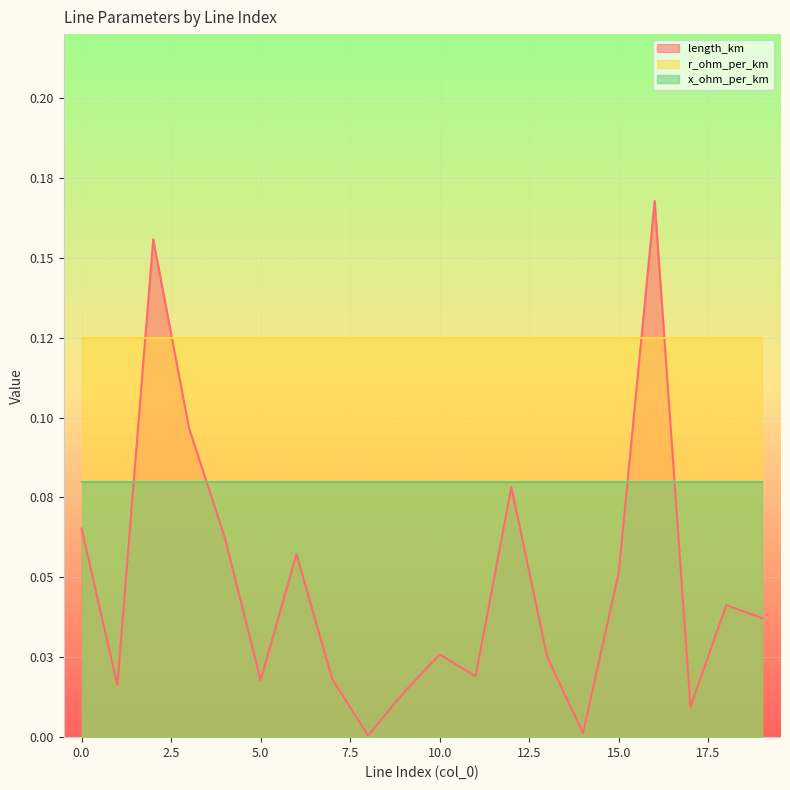

Which category has the lowest value across all series?

8